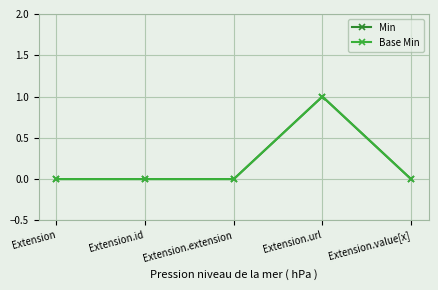

How many lines are shown in the chart?

2